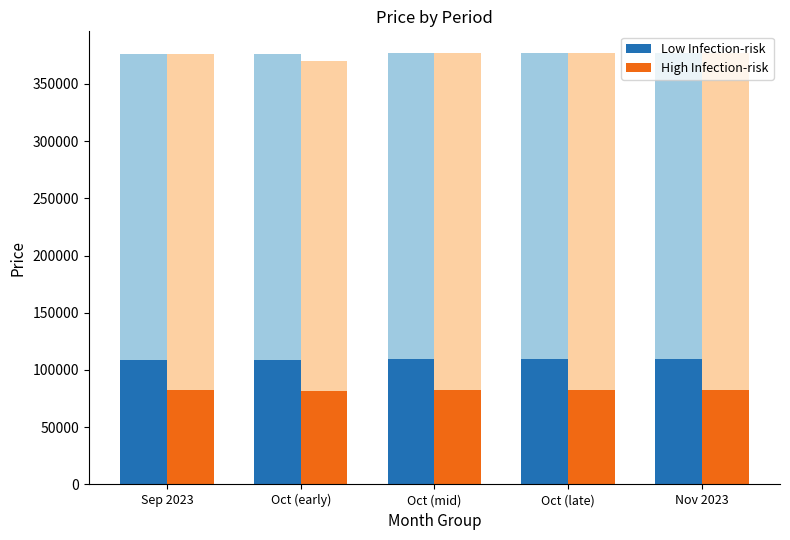

List the series in order of their overall mean, highest first.

Low Infection-risk, High Infection-risk